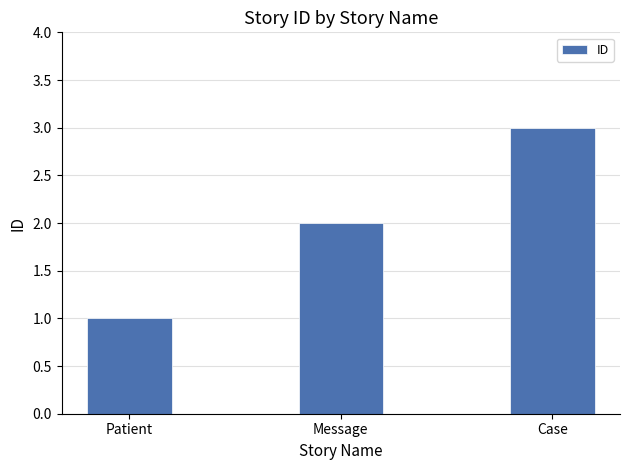

True or false: the data shows 1 at Patient.

True